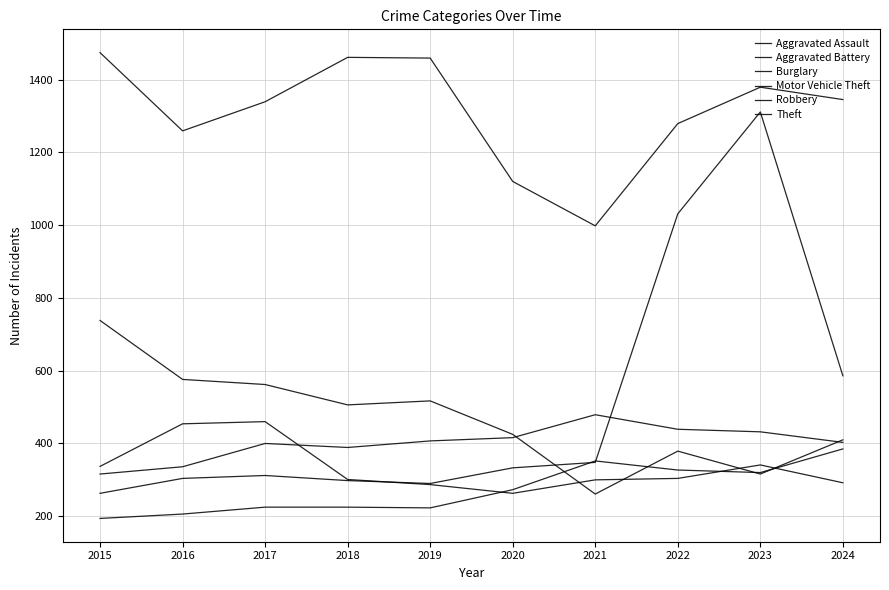

Is this an area chart (filled region under the line)?

No